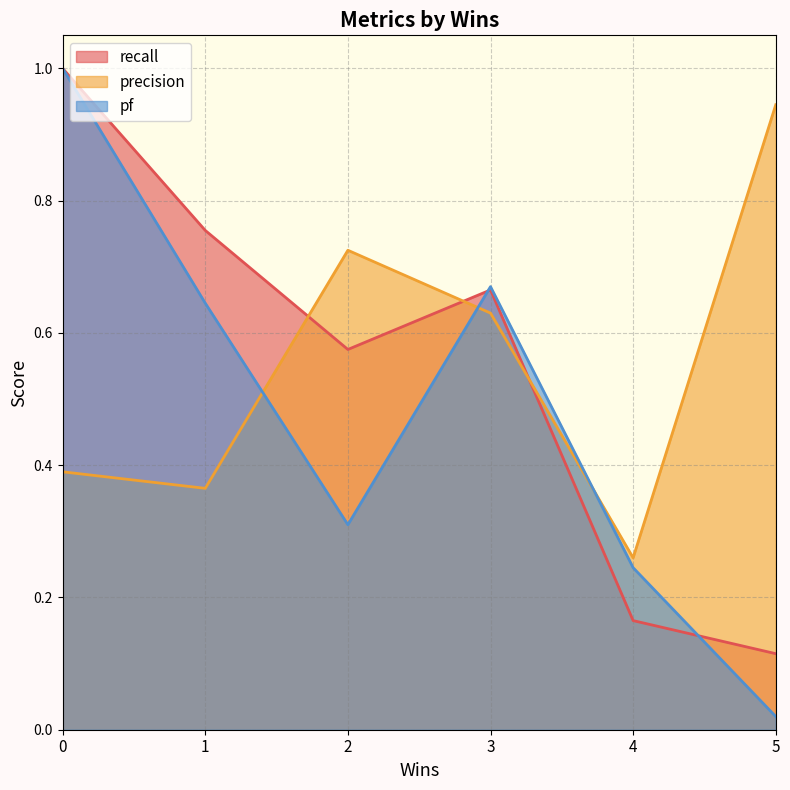

What are all the series names shown in the legend?

recall, precision, pf